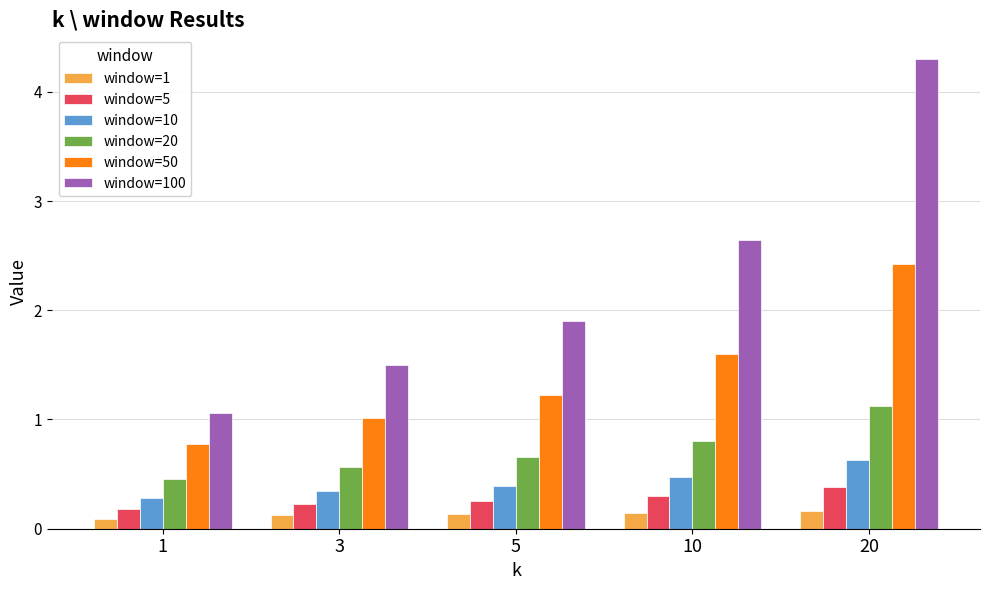

Which label corresponds to the largest value in the chart?

20